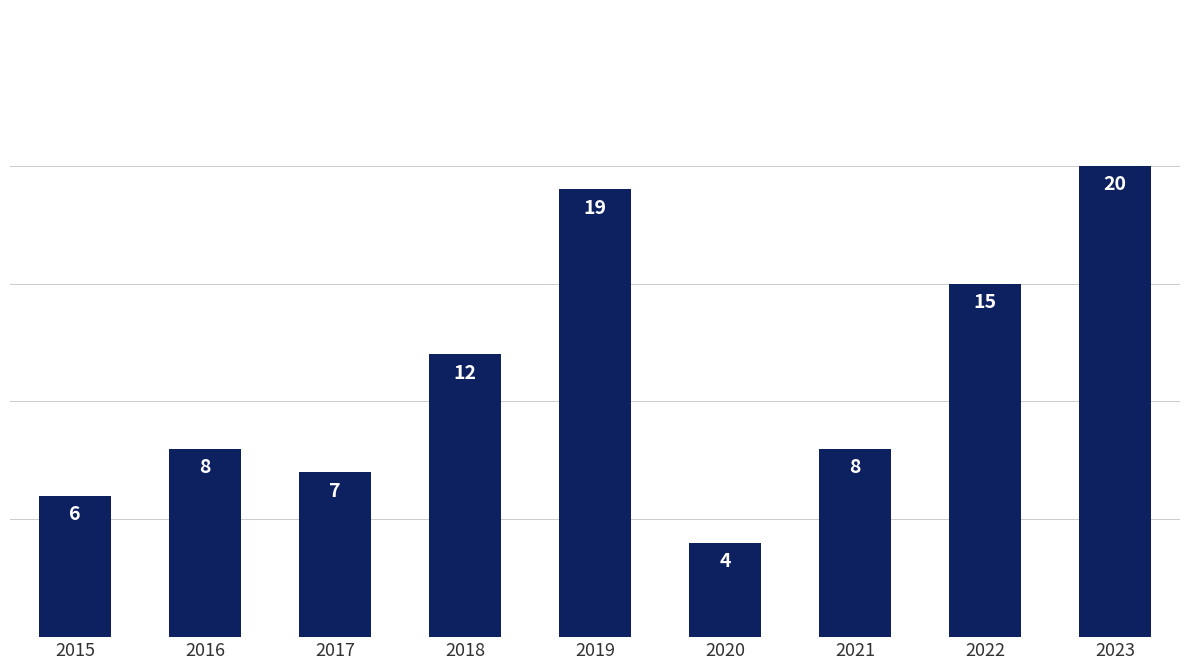

Does the chart contain any negative values?

No